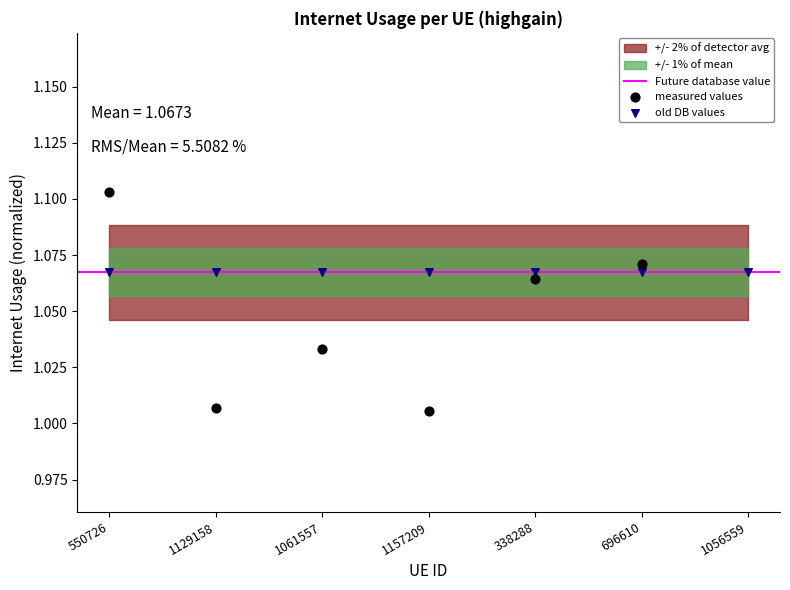

Which has a higher value, 1056559 or 696610?

1056559